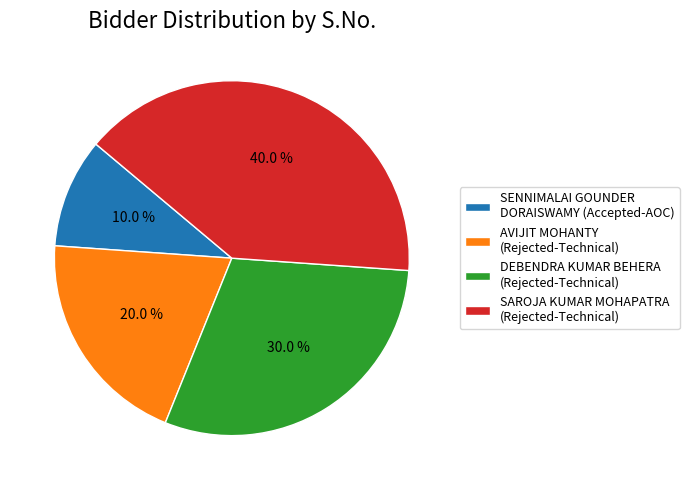

How much of the chart is everything except SAROJA KUMAR MOHAPATRA (Rejected-Technical)?

60.0%